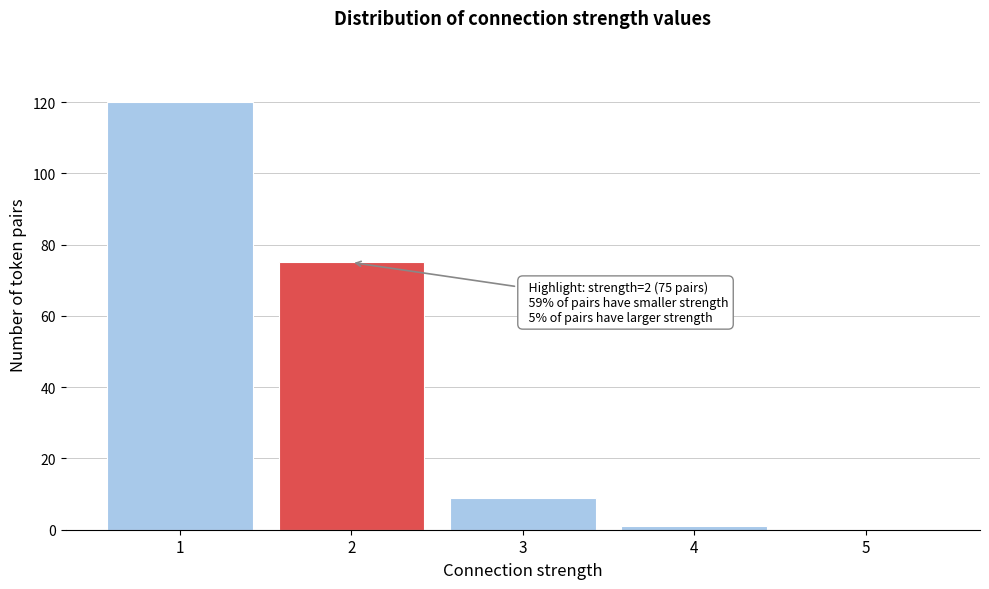

Reading left to right, transcribe all the data shown in this chart.

1=120	2=75	3=9	4=1	5=0